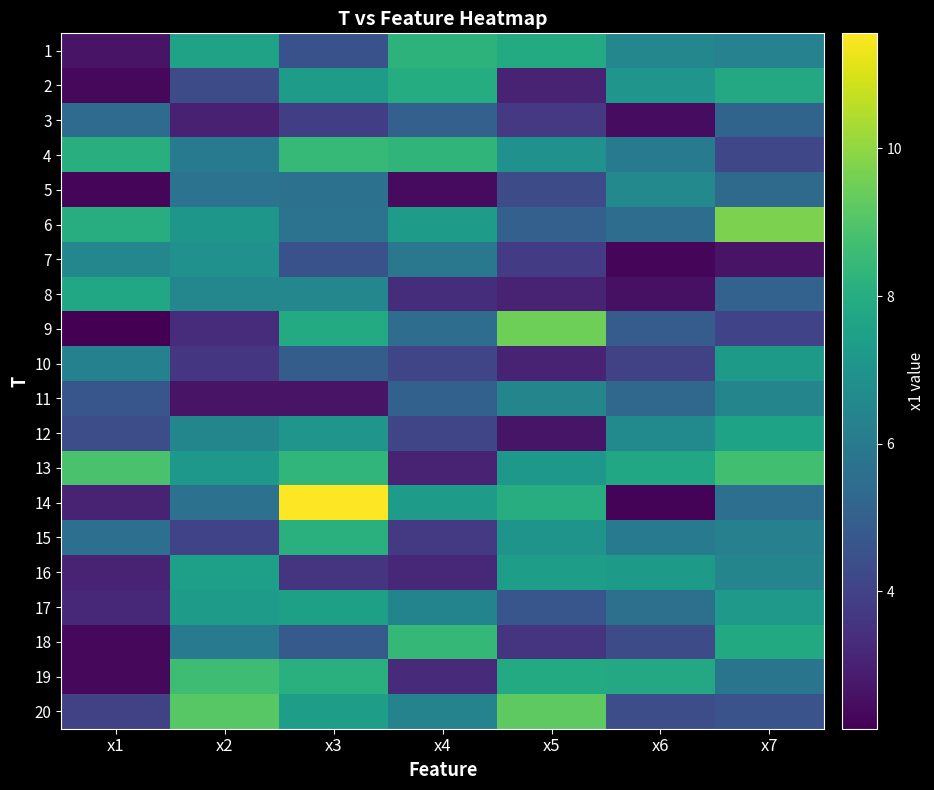

Which series changed the most between x5 and x6?

14